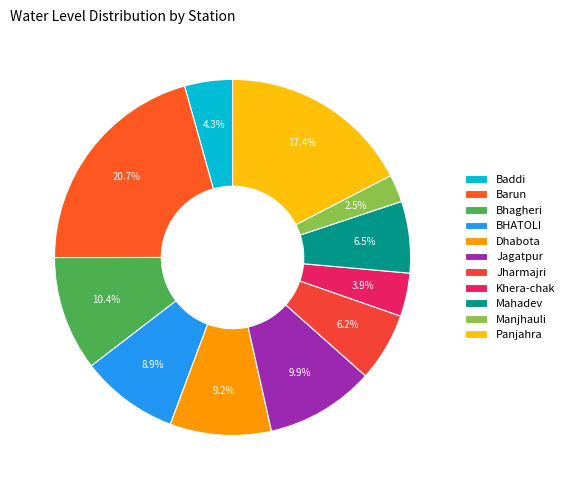

What is the largest slice in the pie chart?

Barun